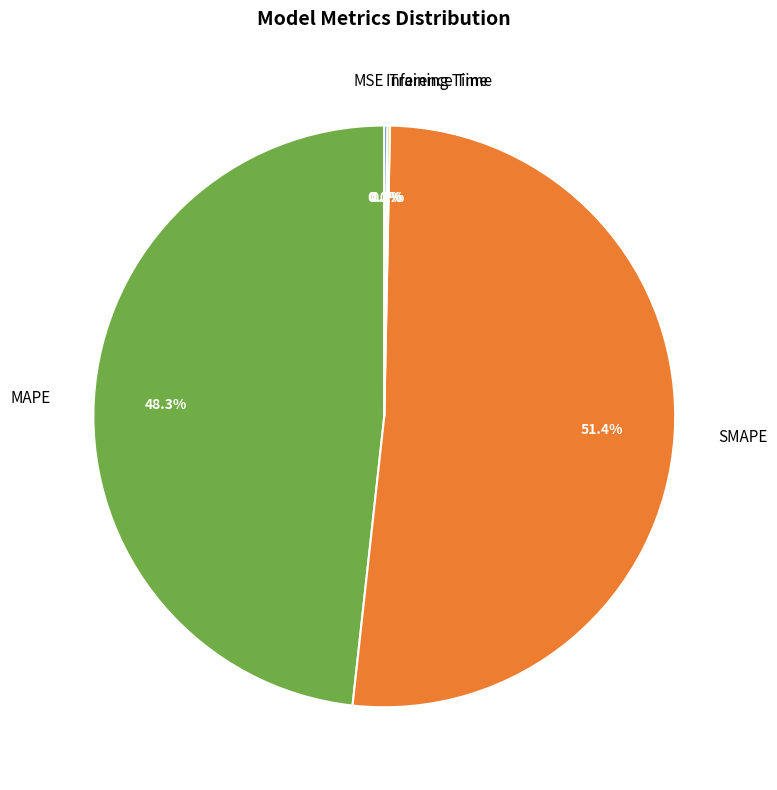

Which category accounts for the majority?

SMAPE